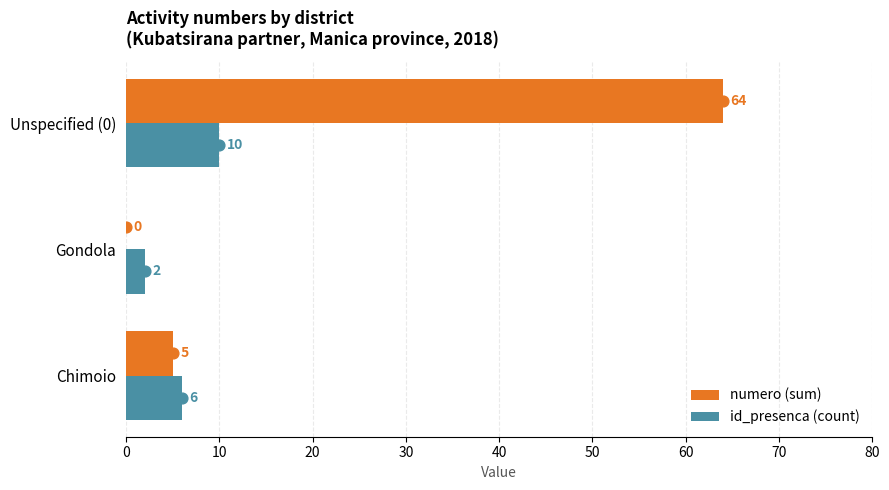

Is the value of numero (sum) at Gondola greater than the value of id_presenca (count) at Unspecified (0)?

No